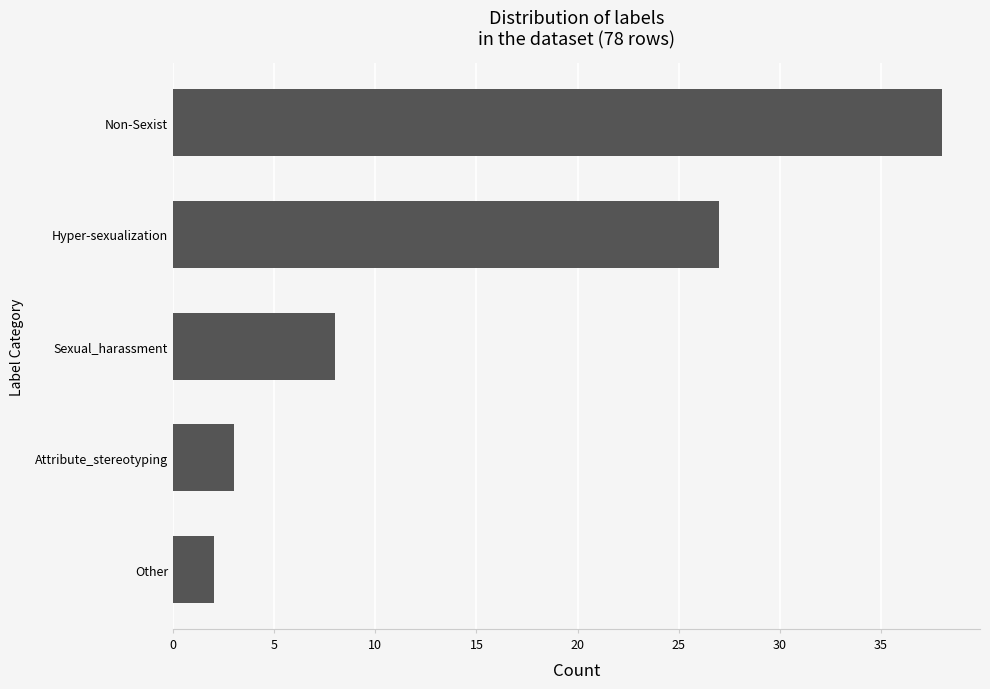

How many distinct data groups are displayed?

1